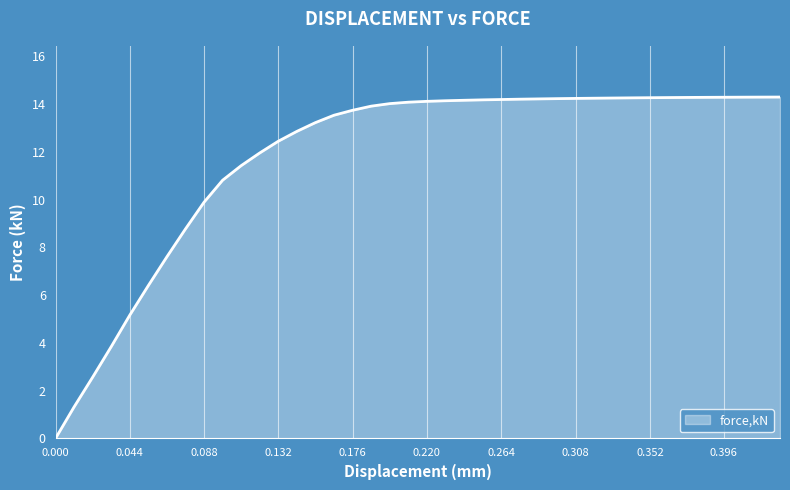

What is the greatest value displayed?

14.3